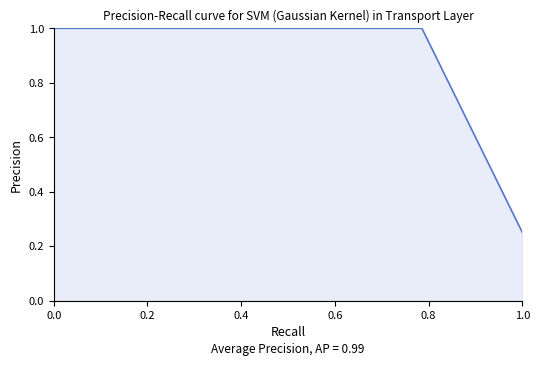

What is the value of the 3rd point from the left?

1.0